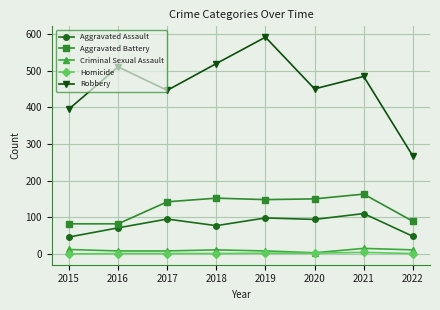

At how many categories does at least one series exceed 57?

8